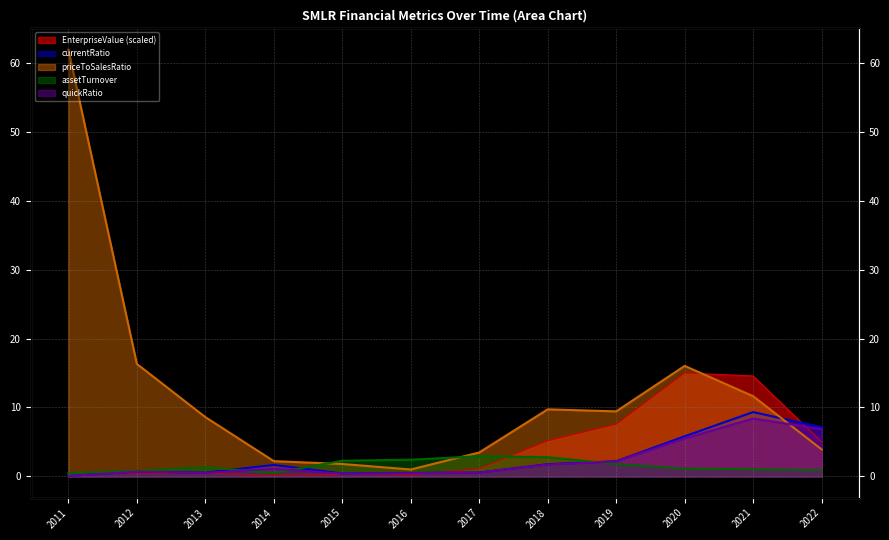

Reading right to left, extract all data points from this chart.

EnterpriseValue: 2022=5.0	2021=14.6	2020=15.0	2019=7.6	2018=5.2	2017=1.1	2016=0.2	2015=0.3	2014=0.1	2013=0.5	2012=0.5	2011=0.5
currentRatio: 2022=7.1	2021=9.3	2020=5.8	2019=2.2	2018=1.8	2017=0.6	2016=0.5	2015=0.4	2014=1.7	2013=0.5	2012=0.7	2011=0.1
priceToSalesRatio: 2022=3.9	2021=11.6	2020=16.0	2019=9.4	2018=9.7	2017=3.5	2016=1.0	2015=1.8	2014=2.2	2013=8.6	2012=16.3	2011=61.9
assetTurnover: 2022=0.9	2021=1.0	2020=1.1	2019=1.8	2018=2.8	2017=2.9	2016=2.4	2015=2.3	2014=0.5	2013=1.3	2012=0.8	2011=0.5
quickRatio: 2022=6.9	2021=8.4	2020=5.5	2019=2.2	2018=1.7	2017=0.5	2016=0.5	2015=0.4	2014=1.1	2013=0.5	2012=0.7	2011=0.1